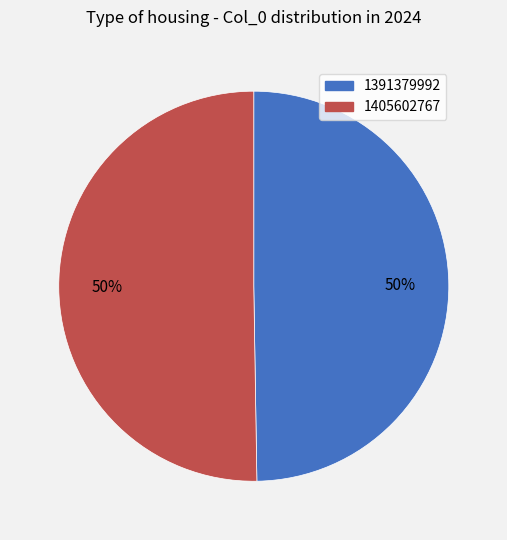

To the nearest percent, what is the combined percentage of 1391379992 and 1405602767?

100%